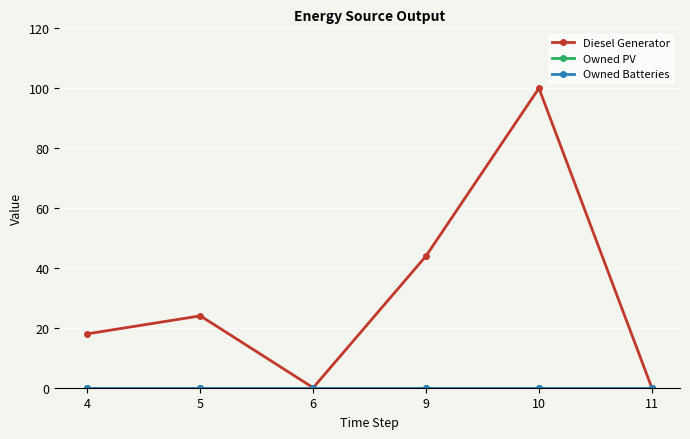

At which label is Diesel Generator closest to 50?

9